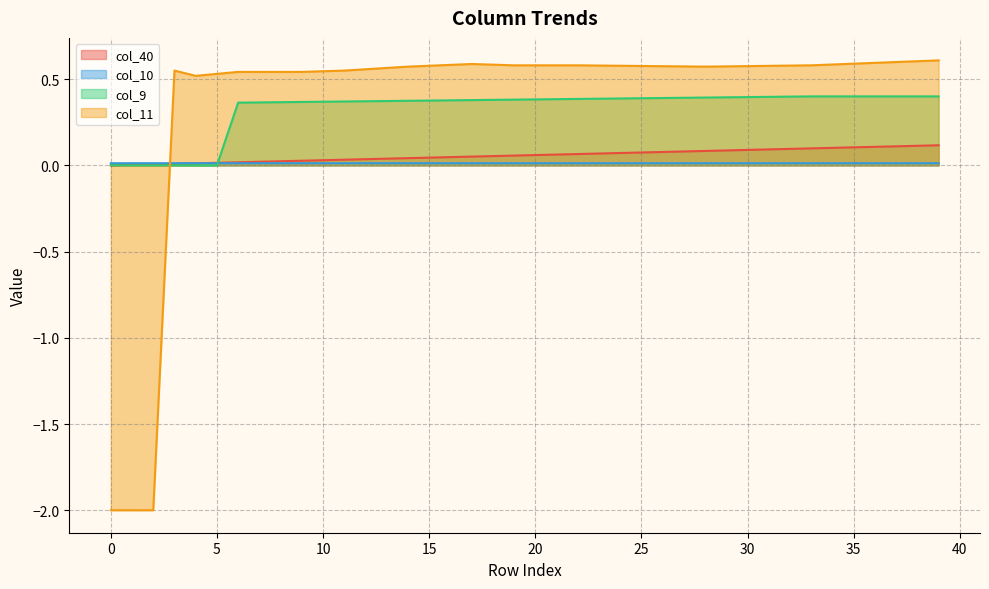

List the series in order of their peak value, highest first.

col_11, col_9, col_40, col_10